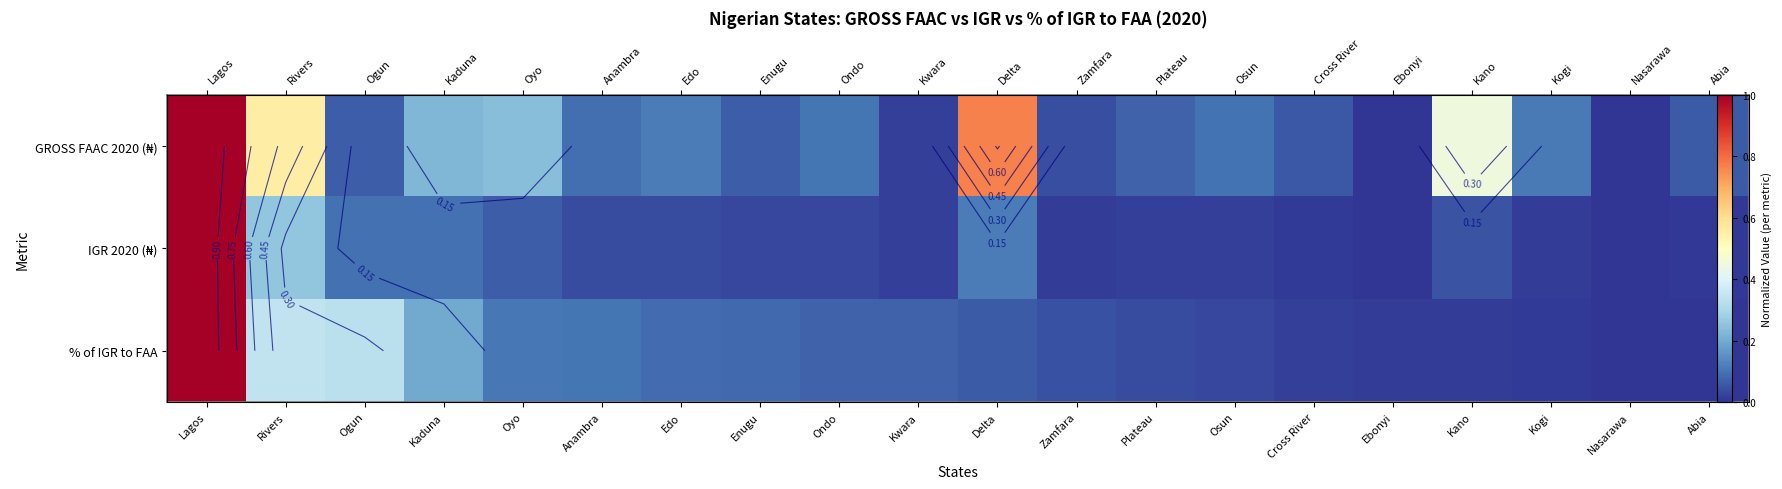

Rank the series at Oyo from lowest to highest value.

IGR 2020 (₦), % of IGR to FAA, GROSS FAAC 2020 (₦)